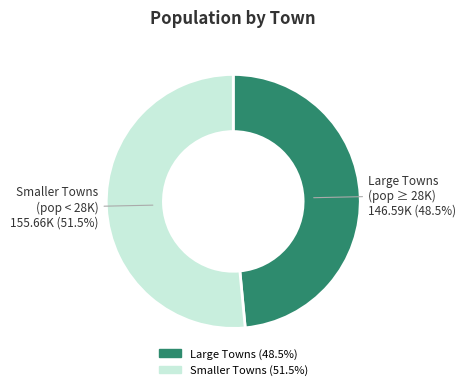

Count the number of slices in the pie.

2